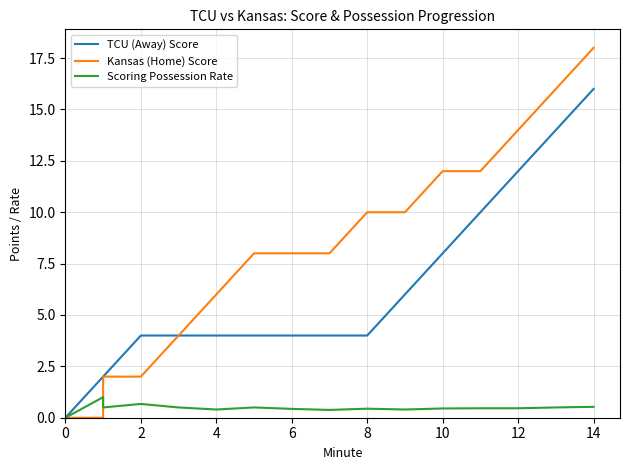

The Scoring Possession Rate series shows 0.5 at 2. True or false?

False